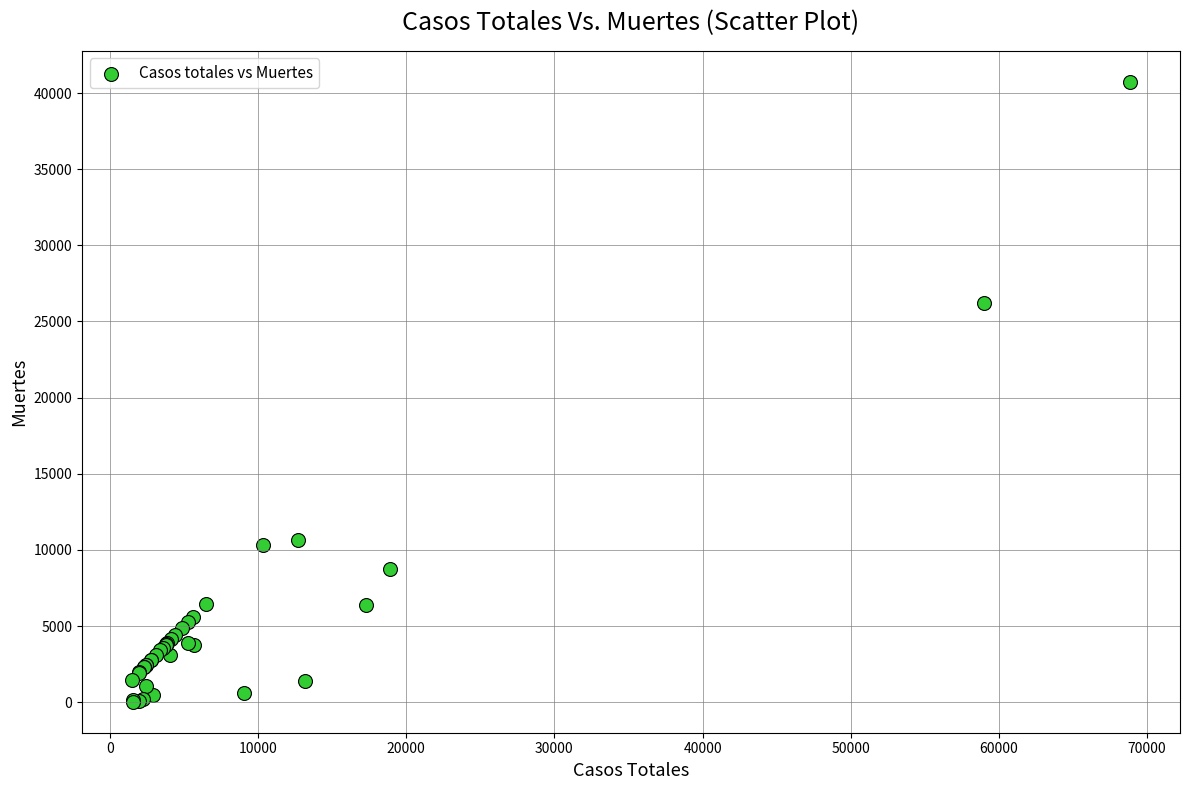

What Y value in the scatter plot is closest to 20383?

26203